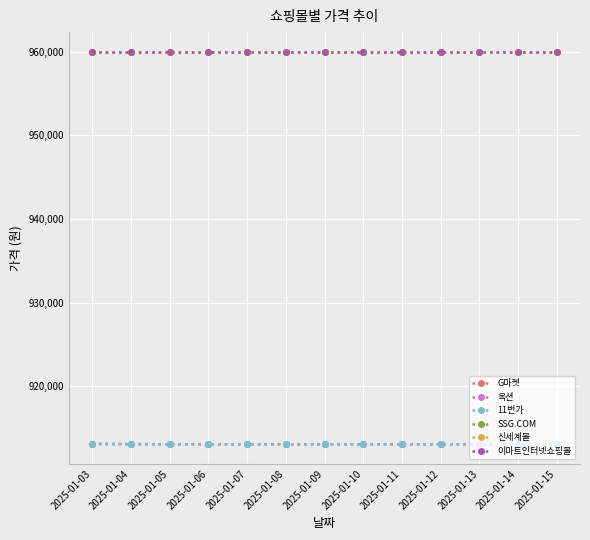

Where is 신세계몰 nearest to the value 960000?

2025-01-03